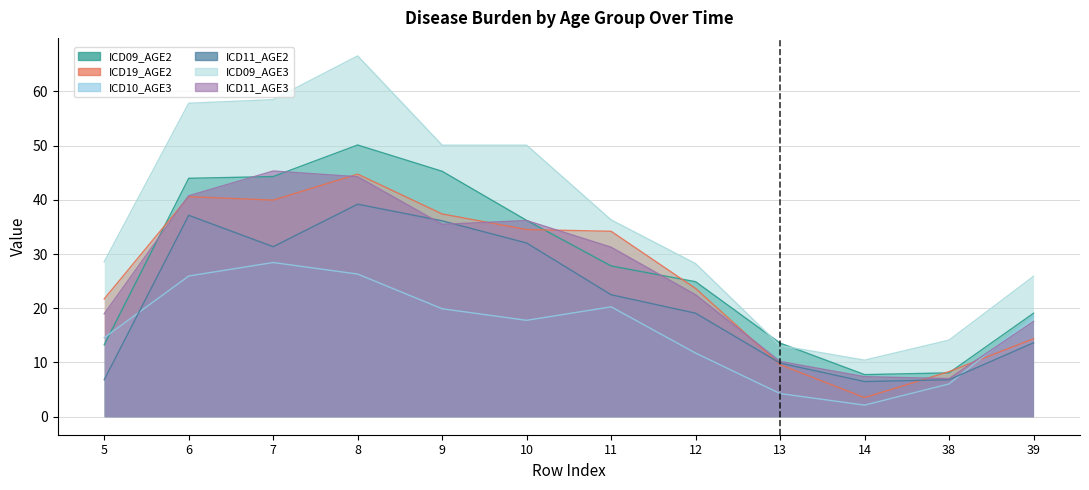

The value of ICD10_AGE3 at 10 is 25.7. True or false?

False